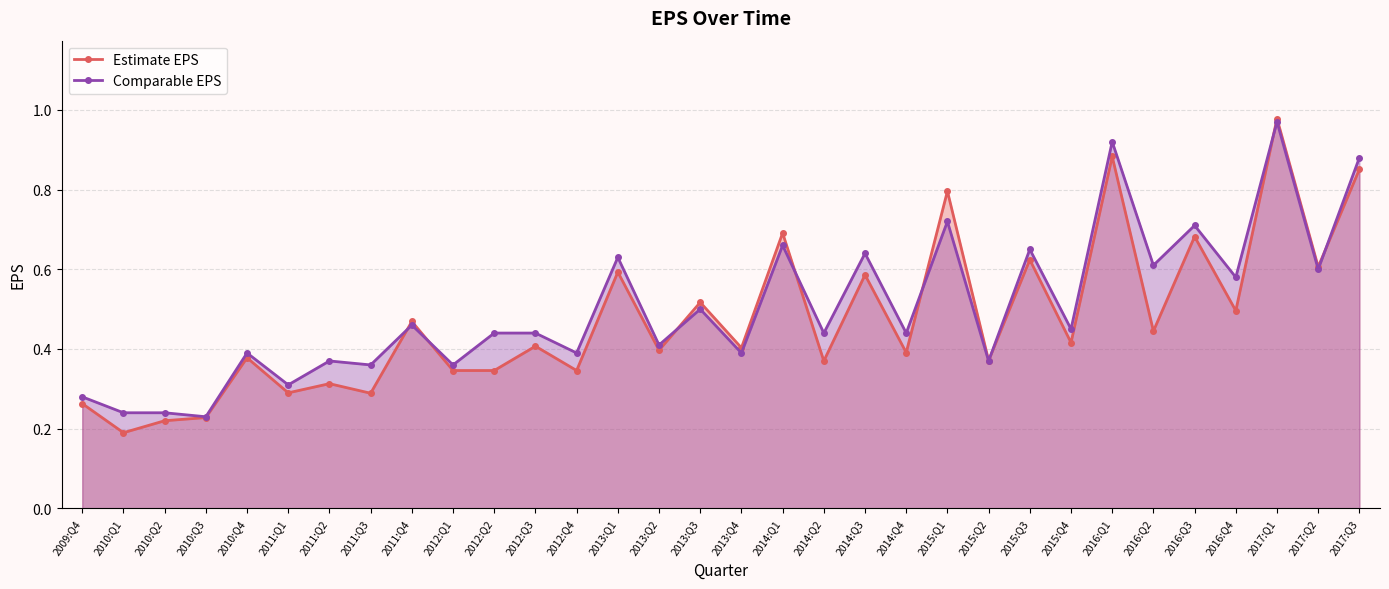

Rank the categories by Estimate EPS value from highest to lowest.

2017:Q1, 2016:Q1, 2017:Q3, 2015:Q1, 2014:Q1, 2016:Q3, 2015:Q3, 2017:Q2, 2013:Q1, 2014:Q3, 2013:Q3, 2016:Q4, 2011:Q4, 2016:Q2, 2015:Q4, 2012:Q3, 2013:Q4, 2013:Q2, 2014:Q4, 2010:Q4, 2015:Q2, 2014:Q2, 2012:Q1, 2012:Q2, 2012:Q4, 2011:Q2, 2011:Q1, 2011:Q3, 2009:Q4, 2010:Q3, 2010:Q2, 2010:Q1